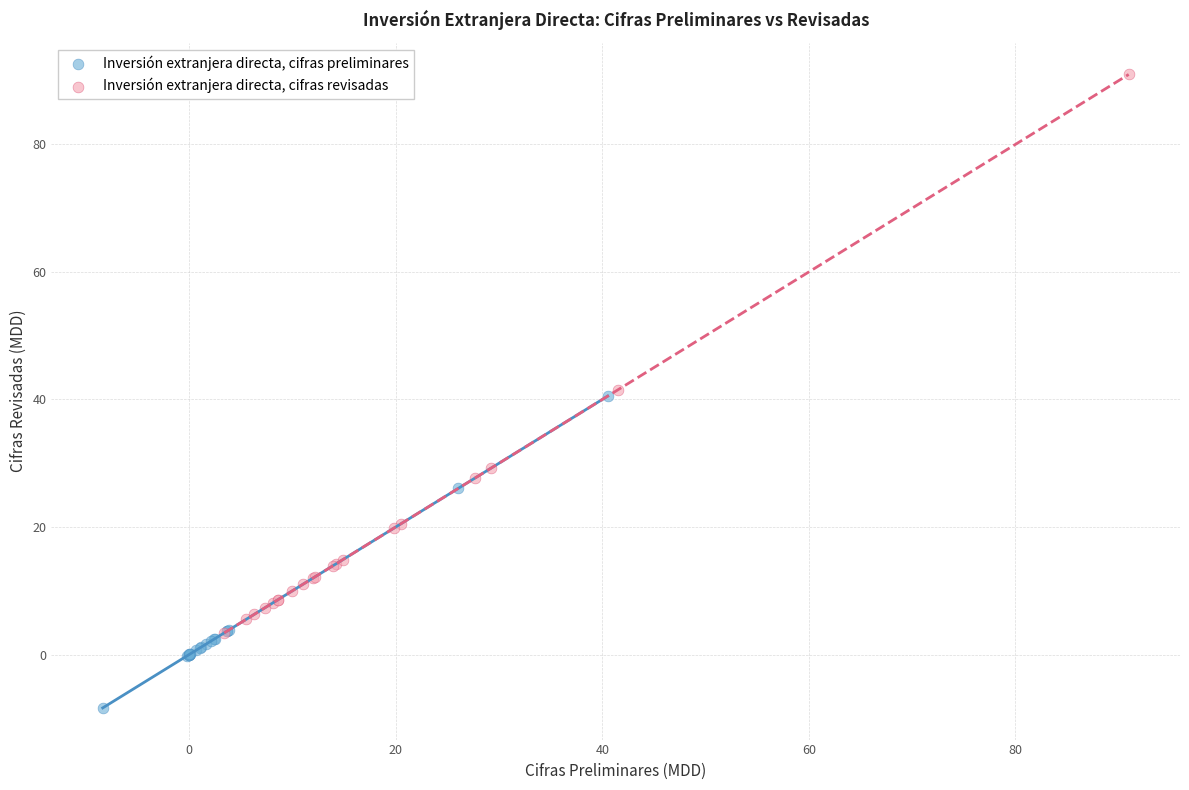

Which series has the widest spread of Y values?

Inversión extranjera directa, cifras revisadas